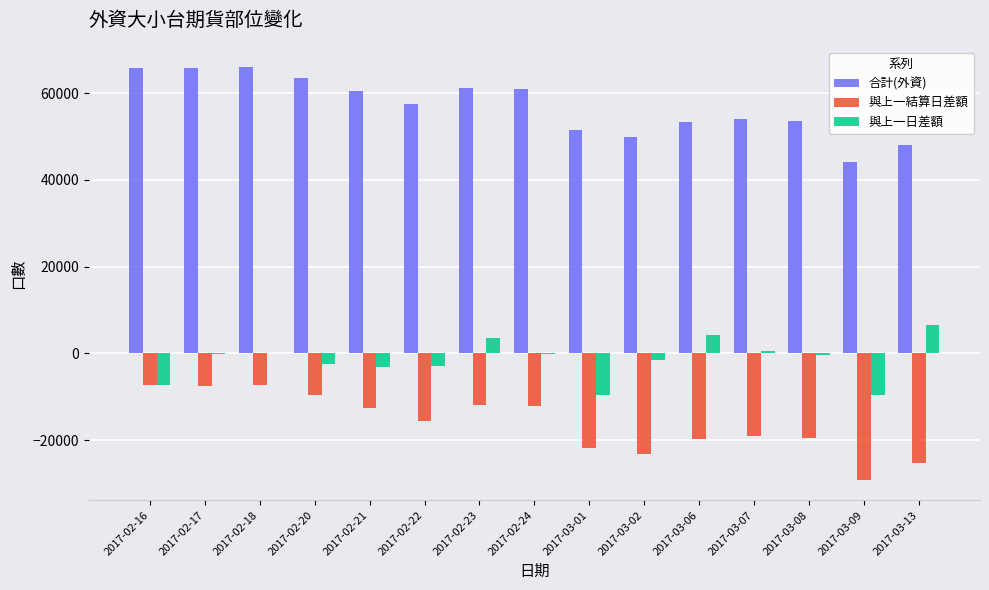

The value of 合計(外資) at 2017-02-20 is 19289.3. True or false?

False